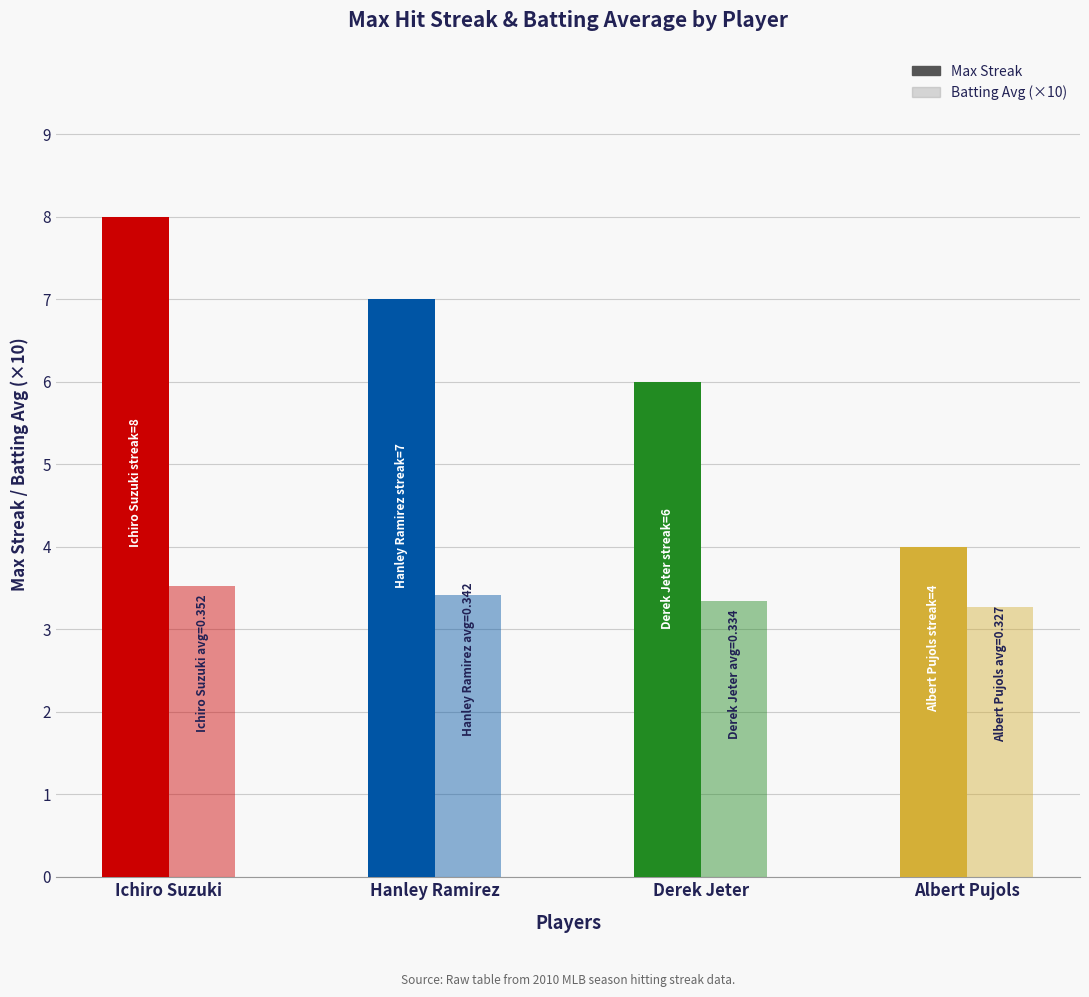

List the series in order of their overall mean, highest first.

Max Streak, Batting Average